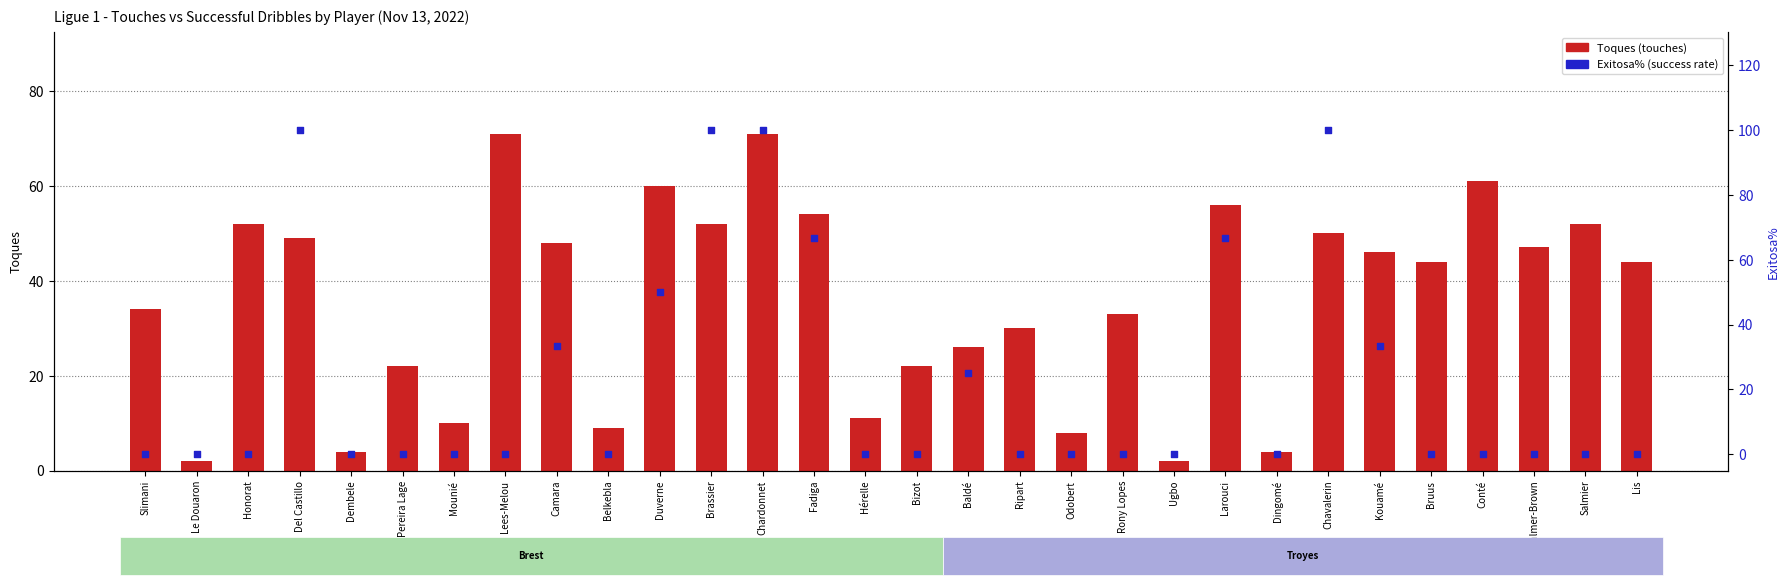

Which series has the largest total across all categories?

Toques (touches)